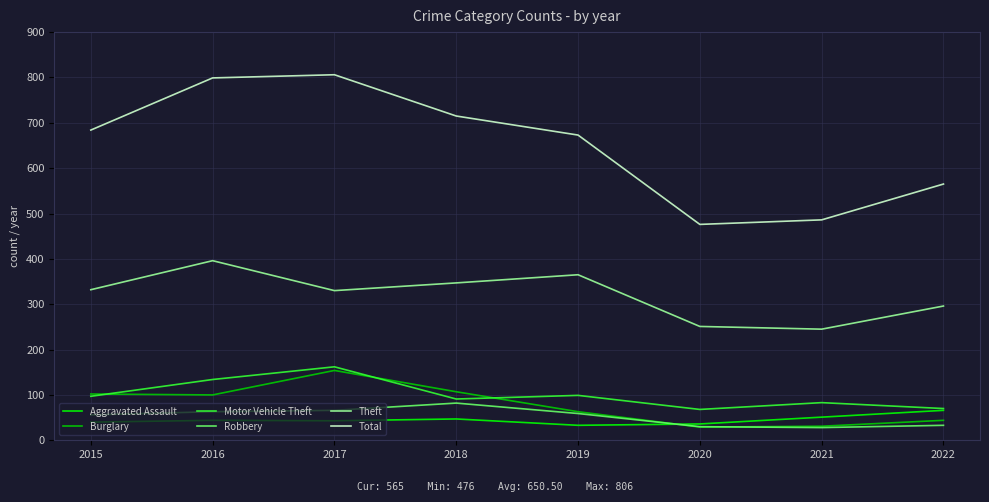

What is the total value across all series at 2017?

1561